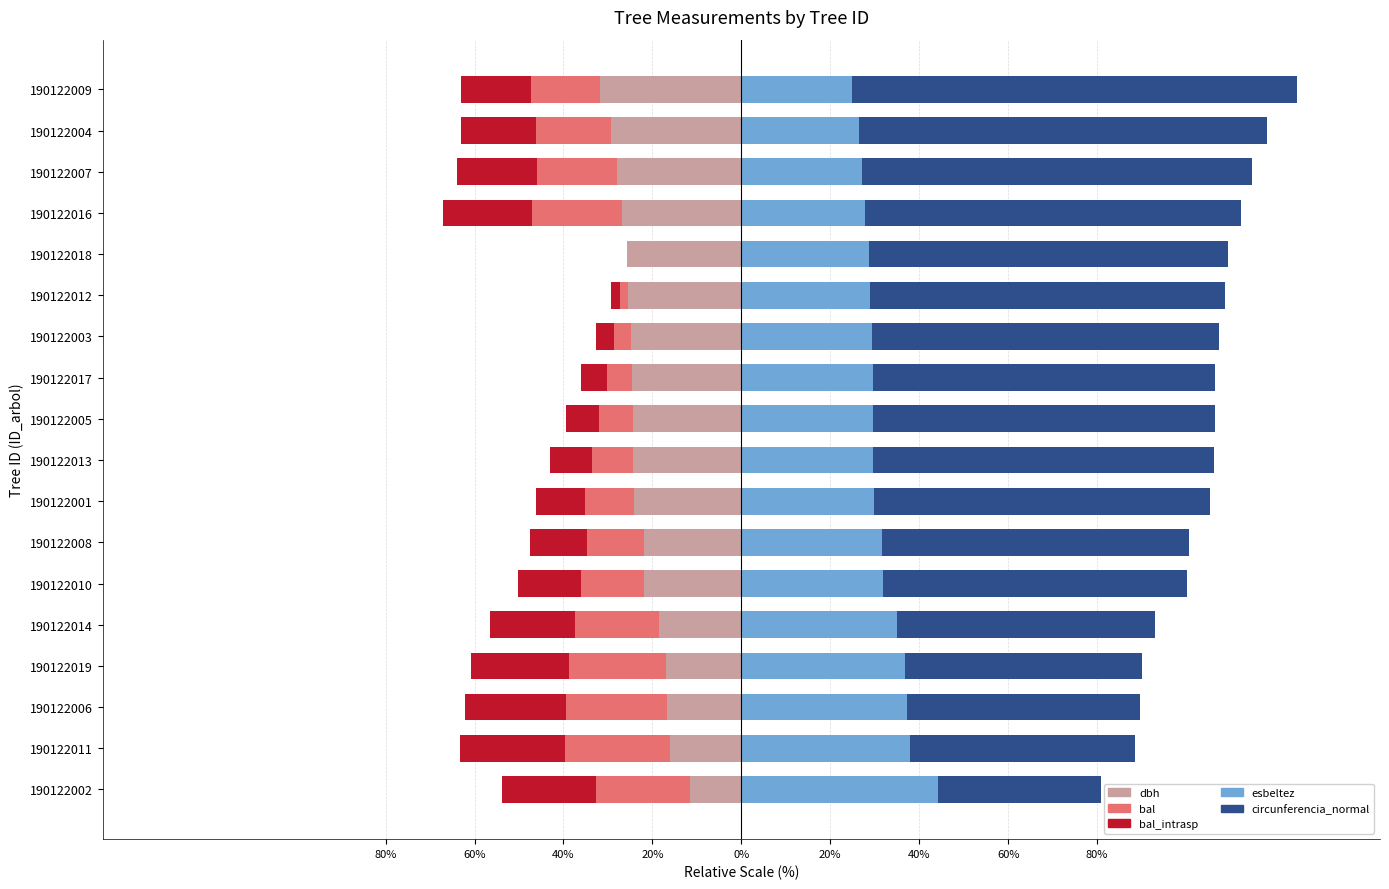

Which series has the widest spread of values?

circunferencia_normal